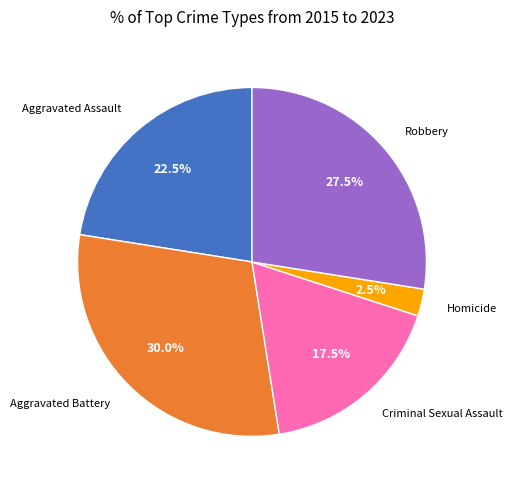

Is Aggravated Assault the majority of the pie?

No